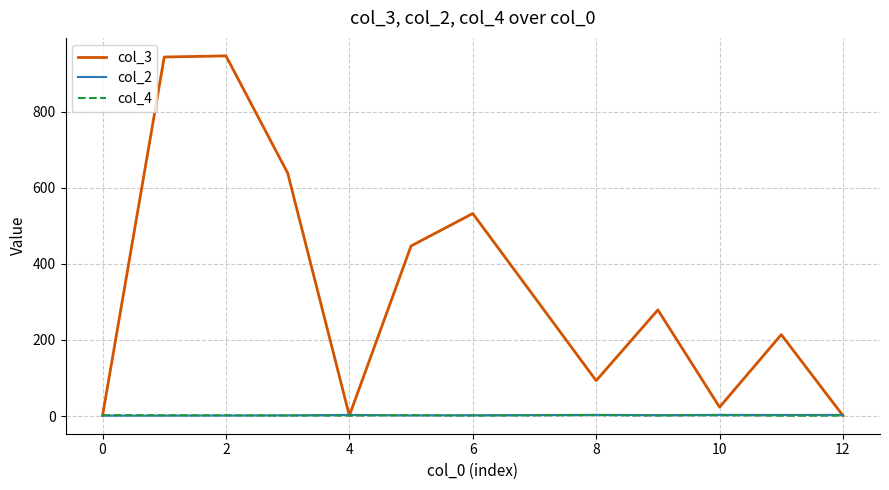

Which series has the largest total across all categories?

col_3